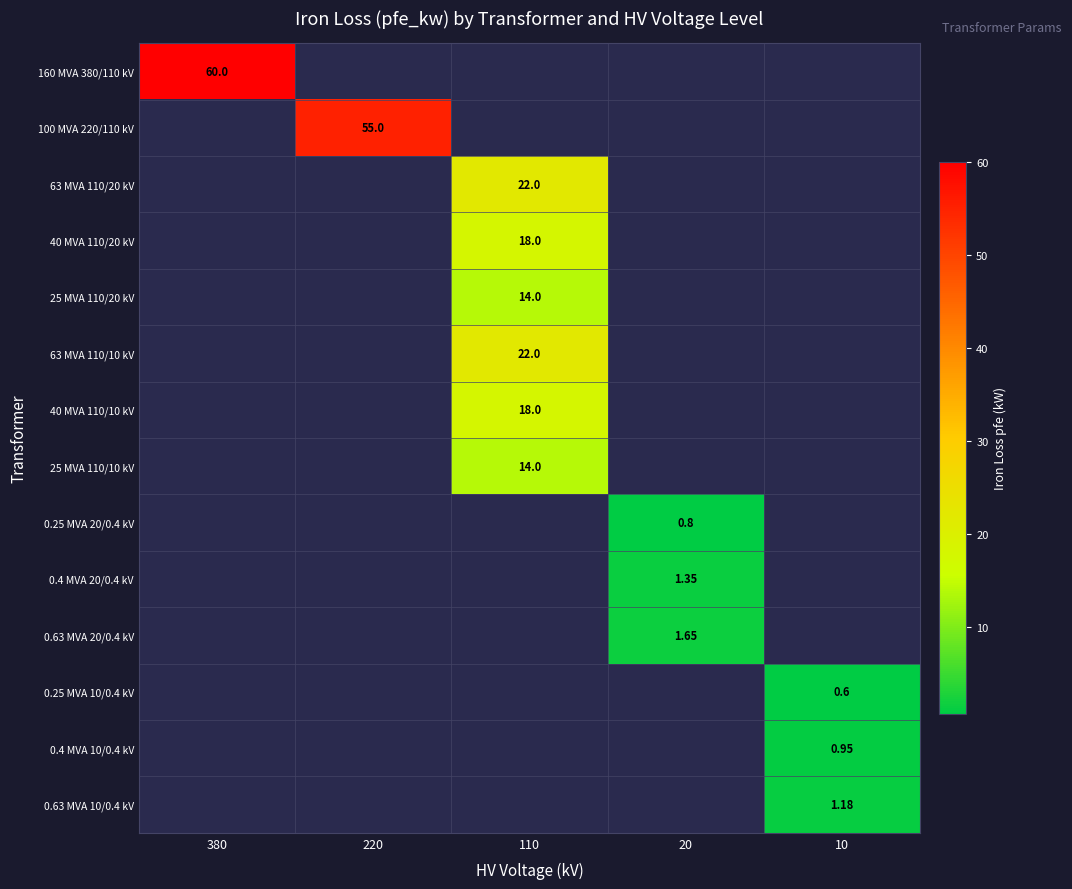

How many positive values does the 0.4 MVA 20/0.4 kV series have?

1